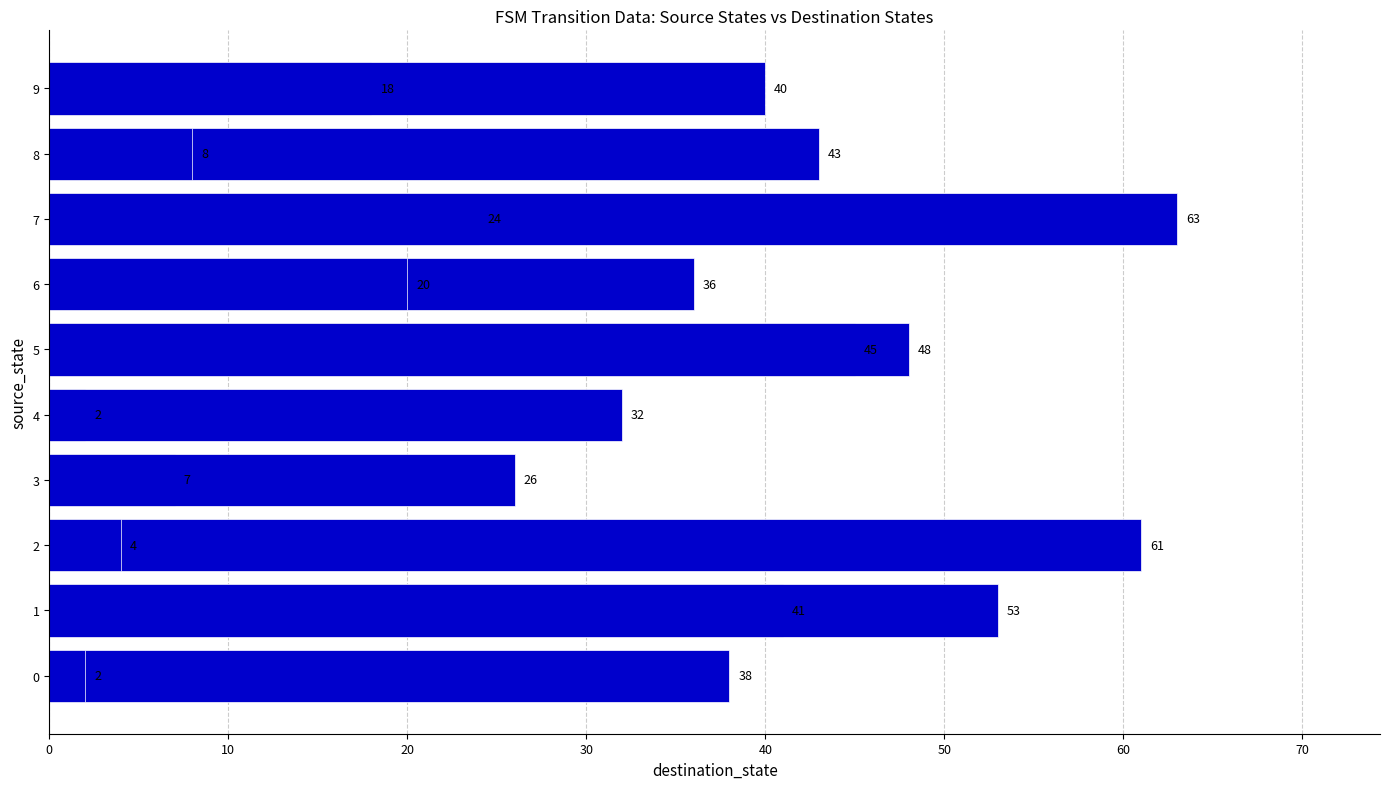

What is the label of the 3rd bar from the left?

20